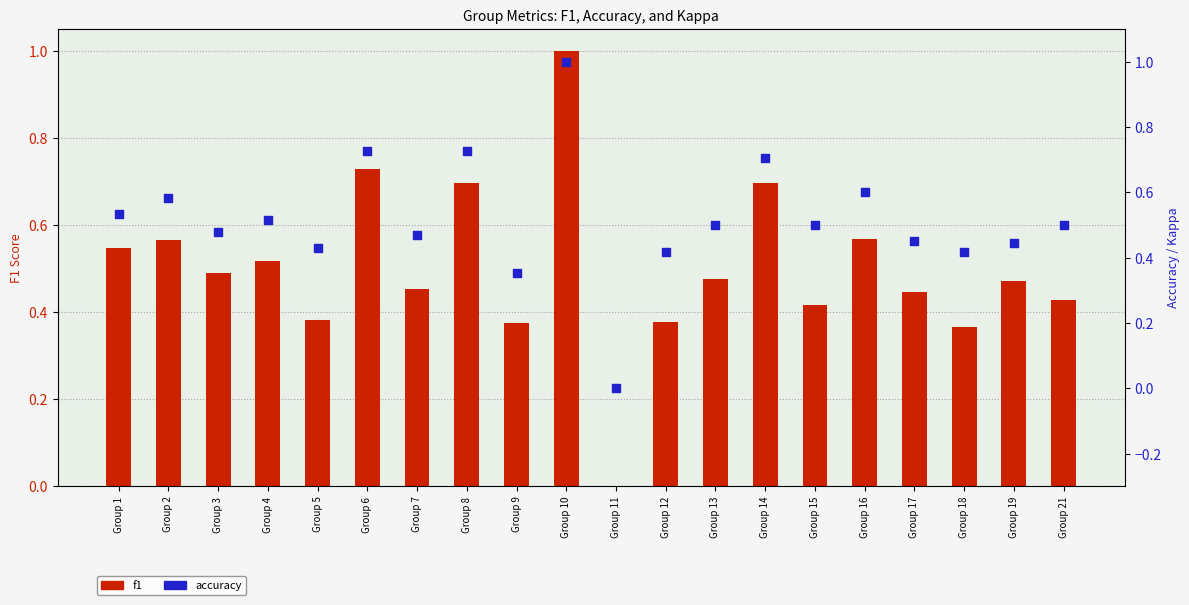

What is the total value across all series at Group 9?

0.7